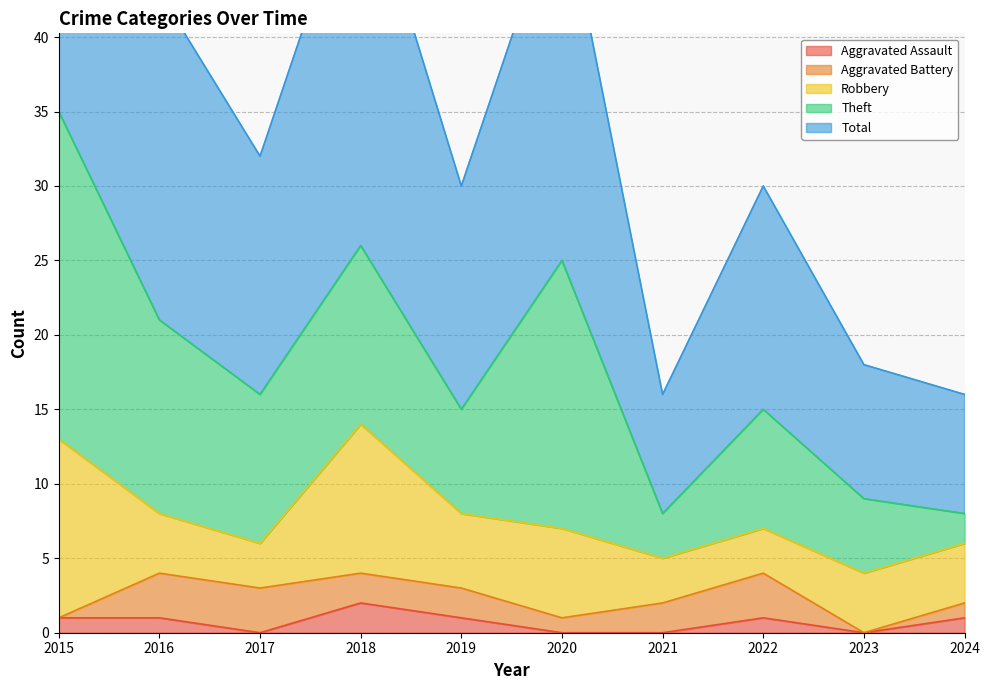

What is the lowest value of the Theft series?

2